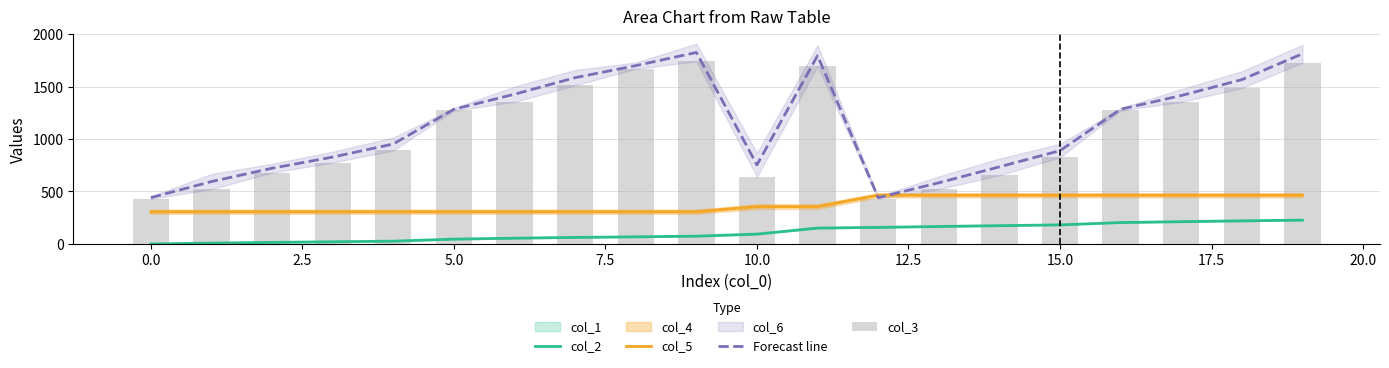

At how many categories does at least one series exceed 1465?

6